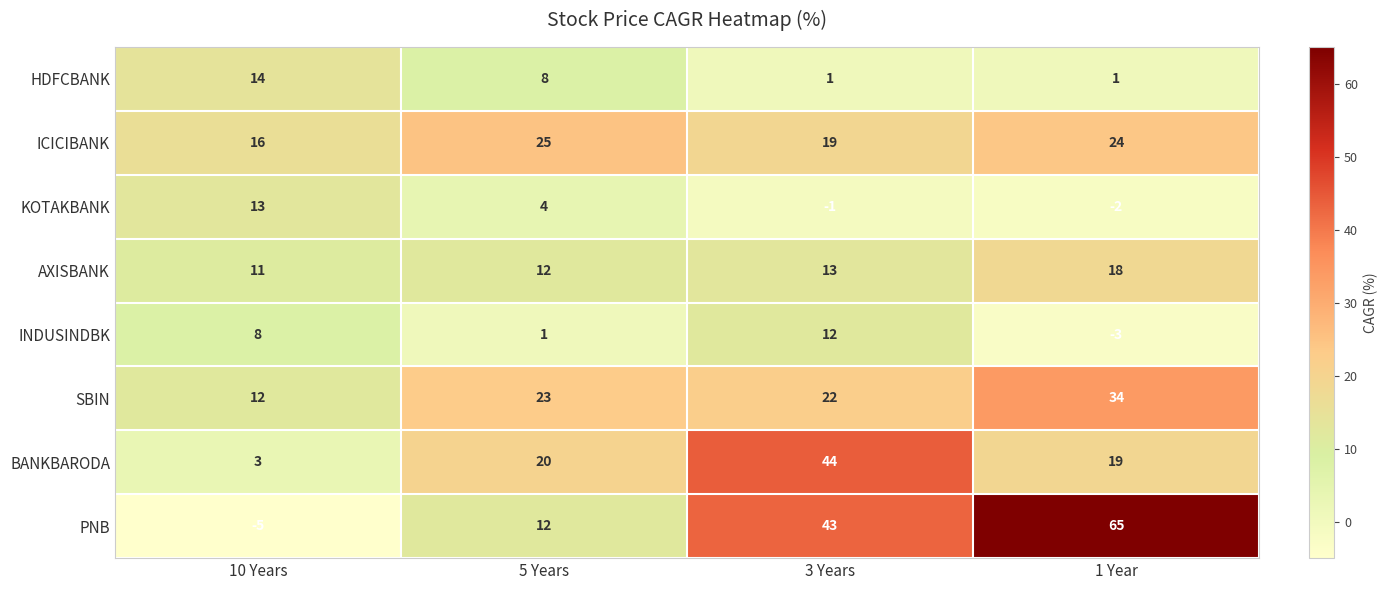

How many categories are shown in the chart?

4